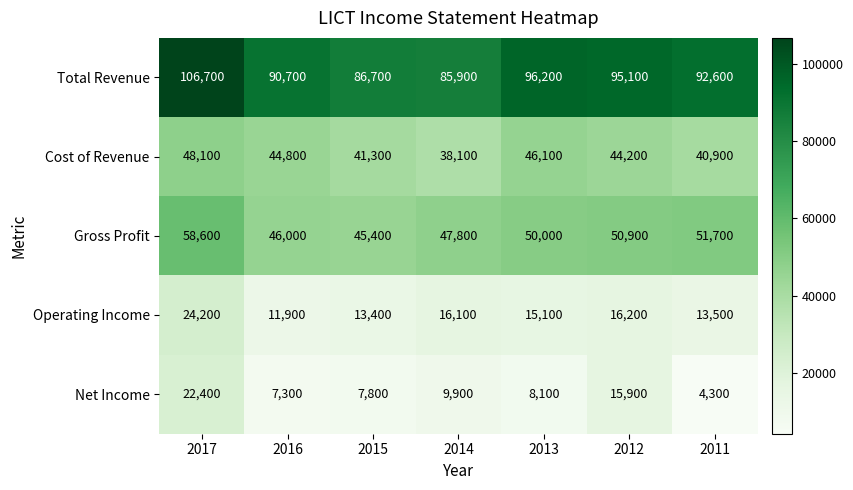

What is the average value of the Cost of Revenue series?

43357